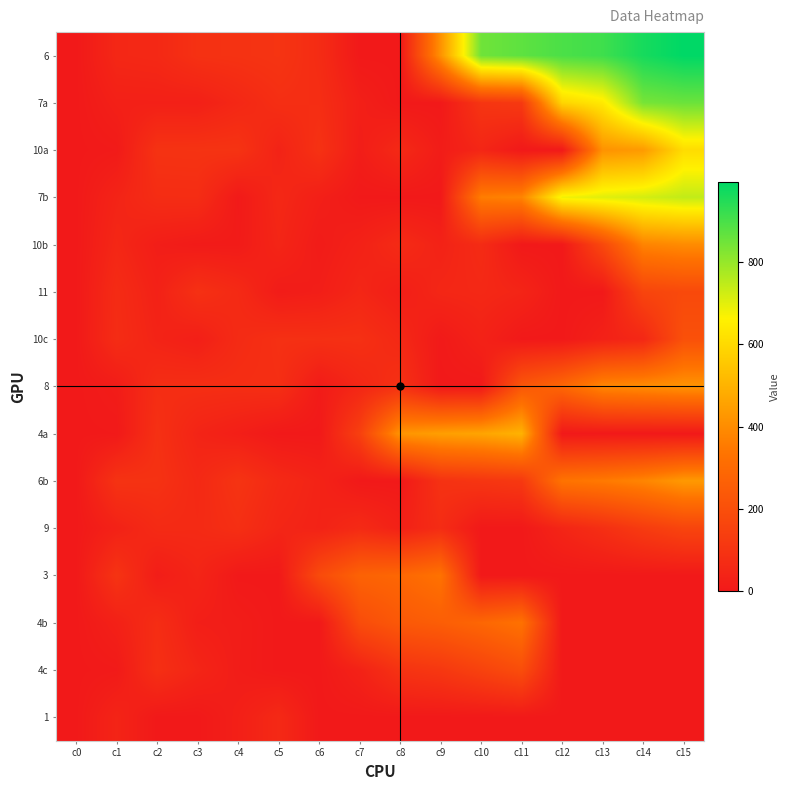

How many data points does each series have?

16